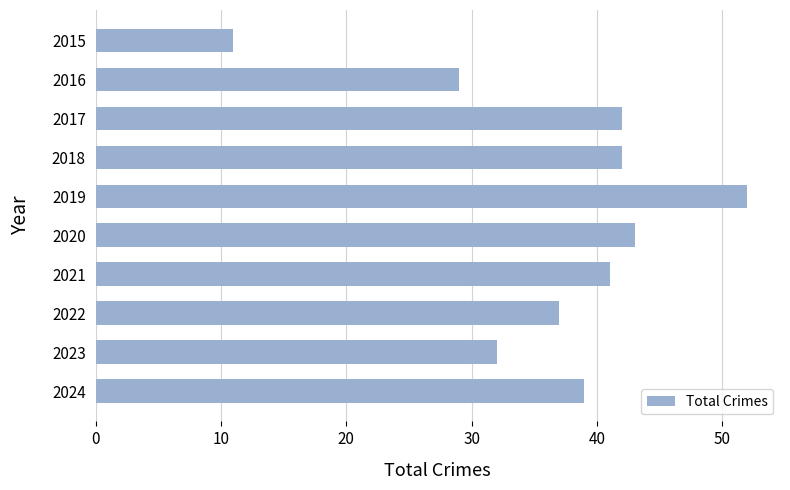

What is the difference between the second highest and minimum values?

32